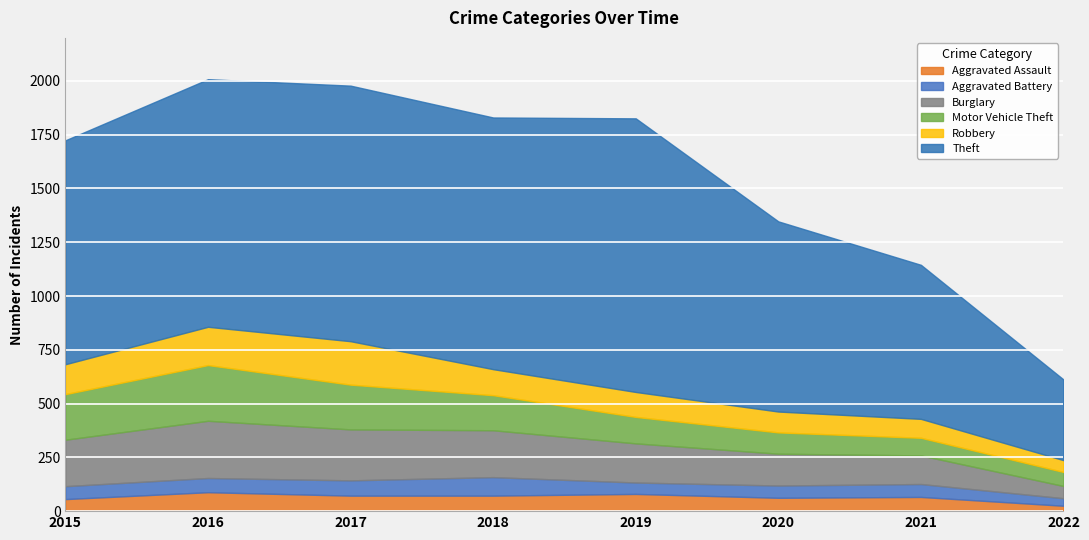

Where is the first local minimum for Theft?

2018